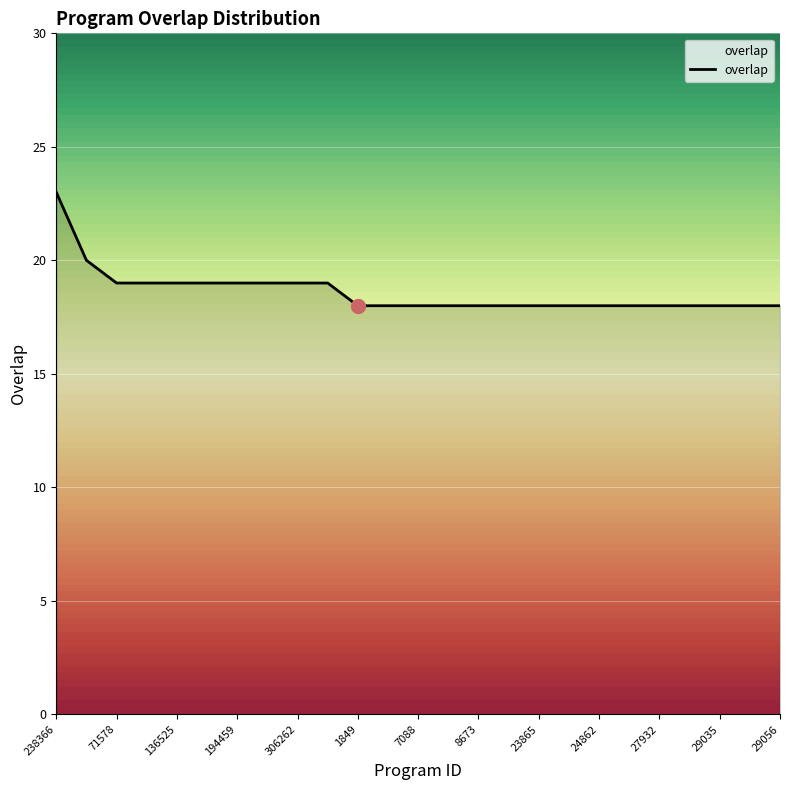

What is the maximum value shown in the chart?

23